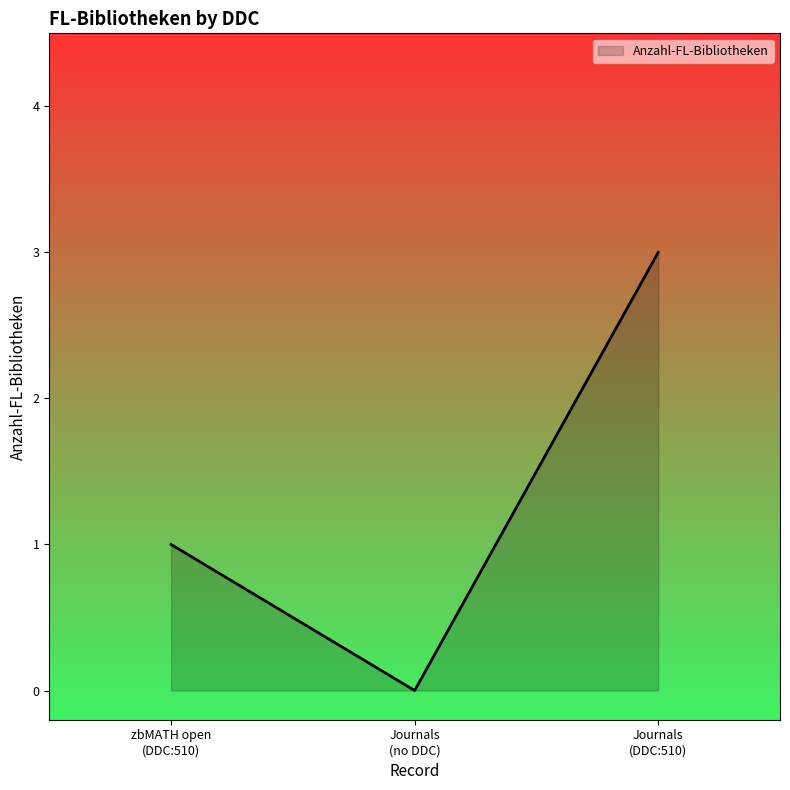

How many values are above zero?

2